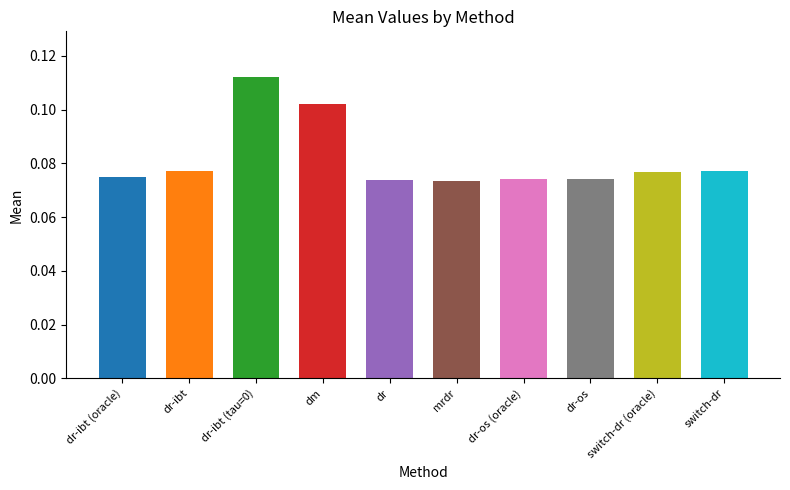

Are the bars grouped side by side (vs. stacked)?

No